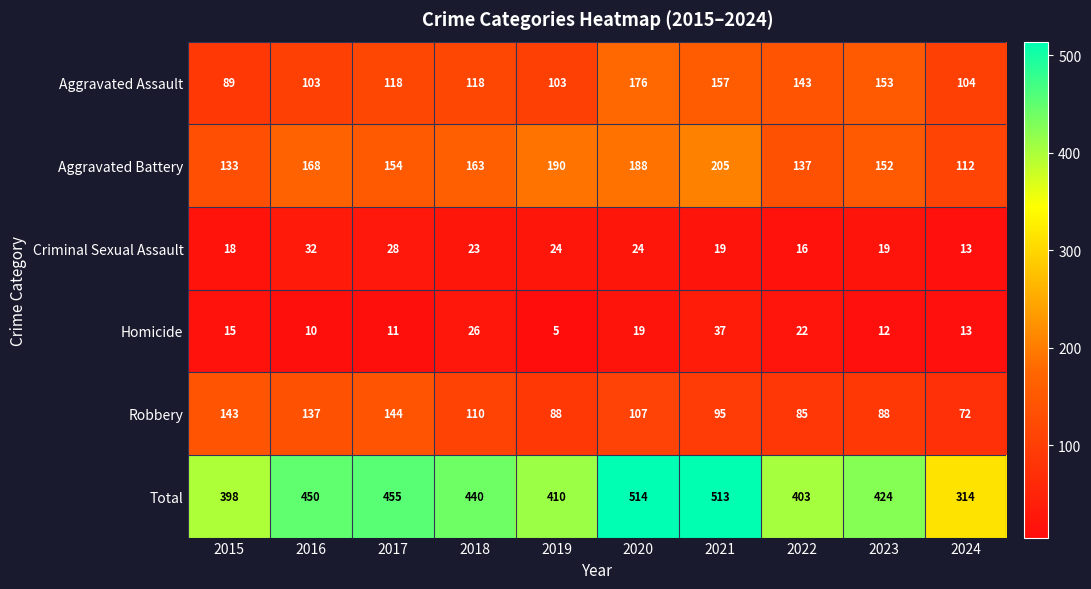

What is the difference between the Criminal Sexual Assault values at 2023 and 2017?

9